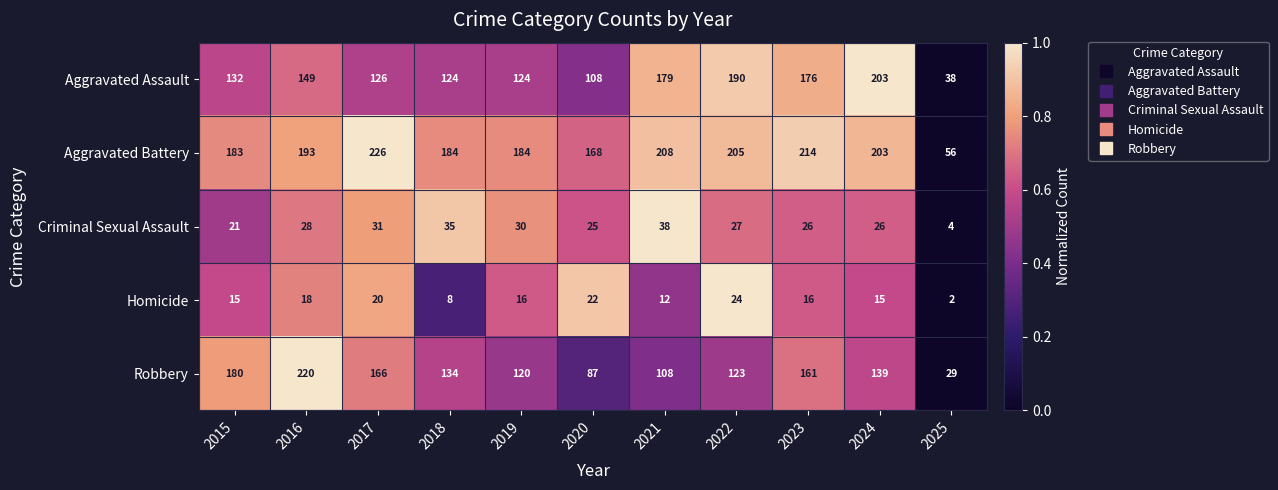

What is the difference between the Aggravated Battery values at 2022 and 2020?

37